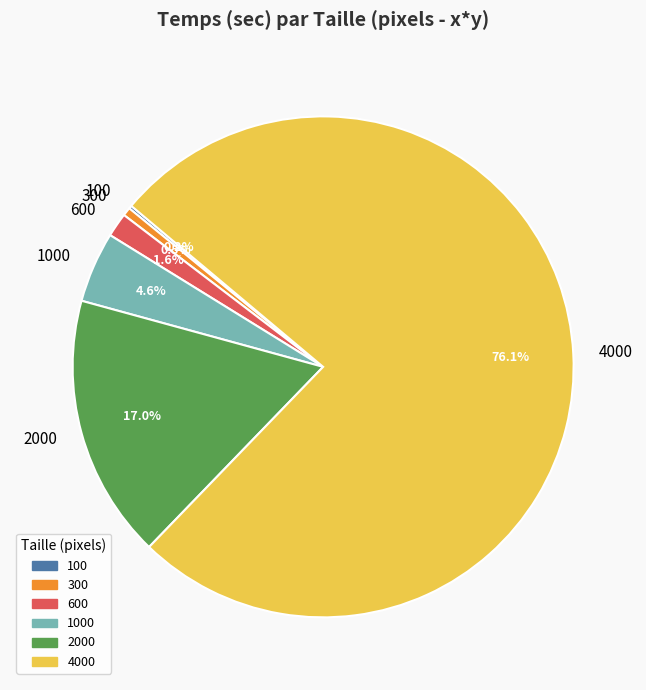

What percentage is NOT represented by 300?

99.5%